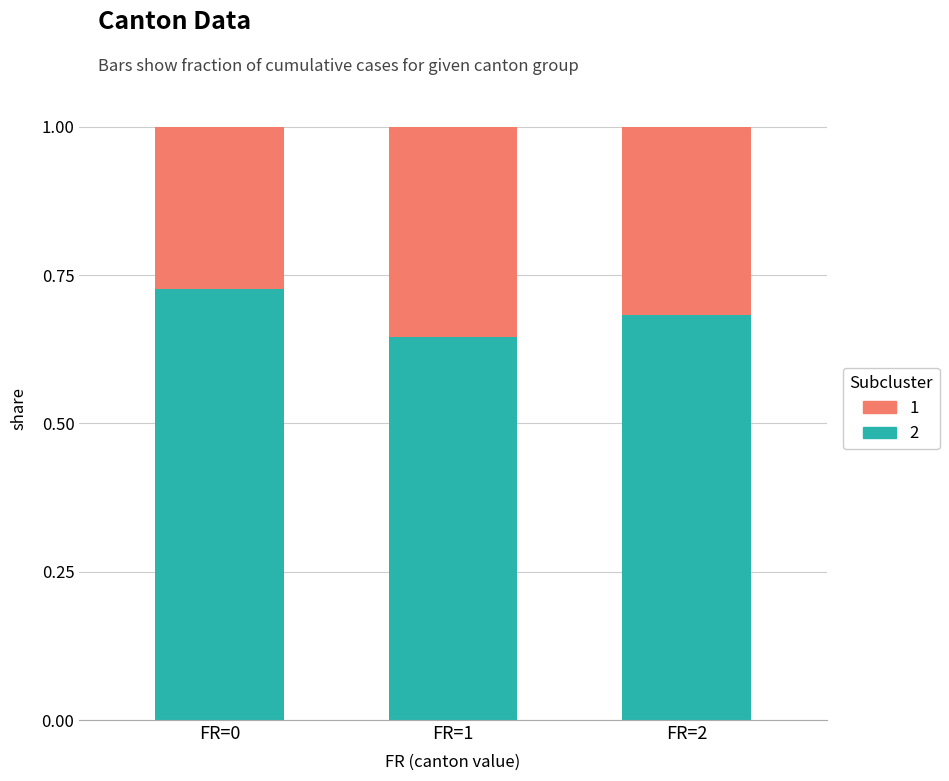

What is the total value across all series at FR=0?

1.0